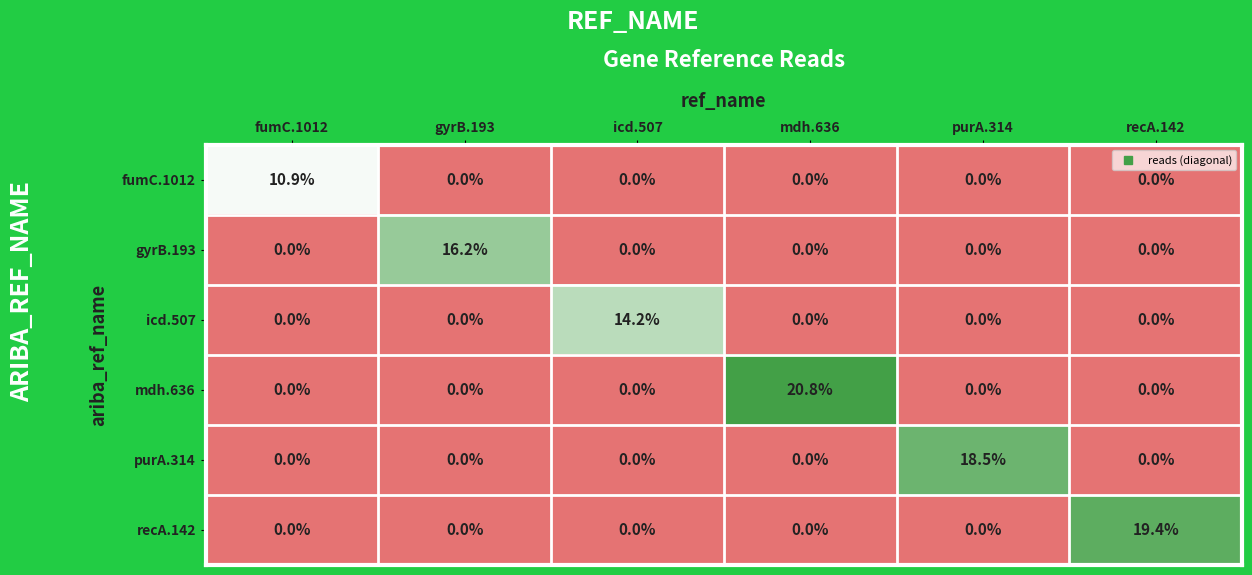

The icd.507 series shows 9.0 at fumC.1012. True or false?

False